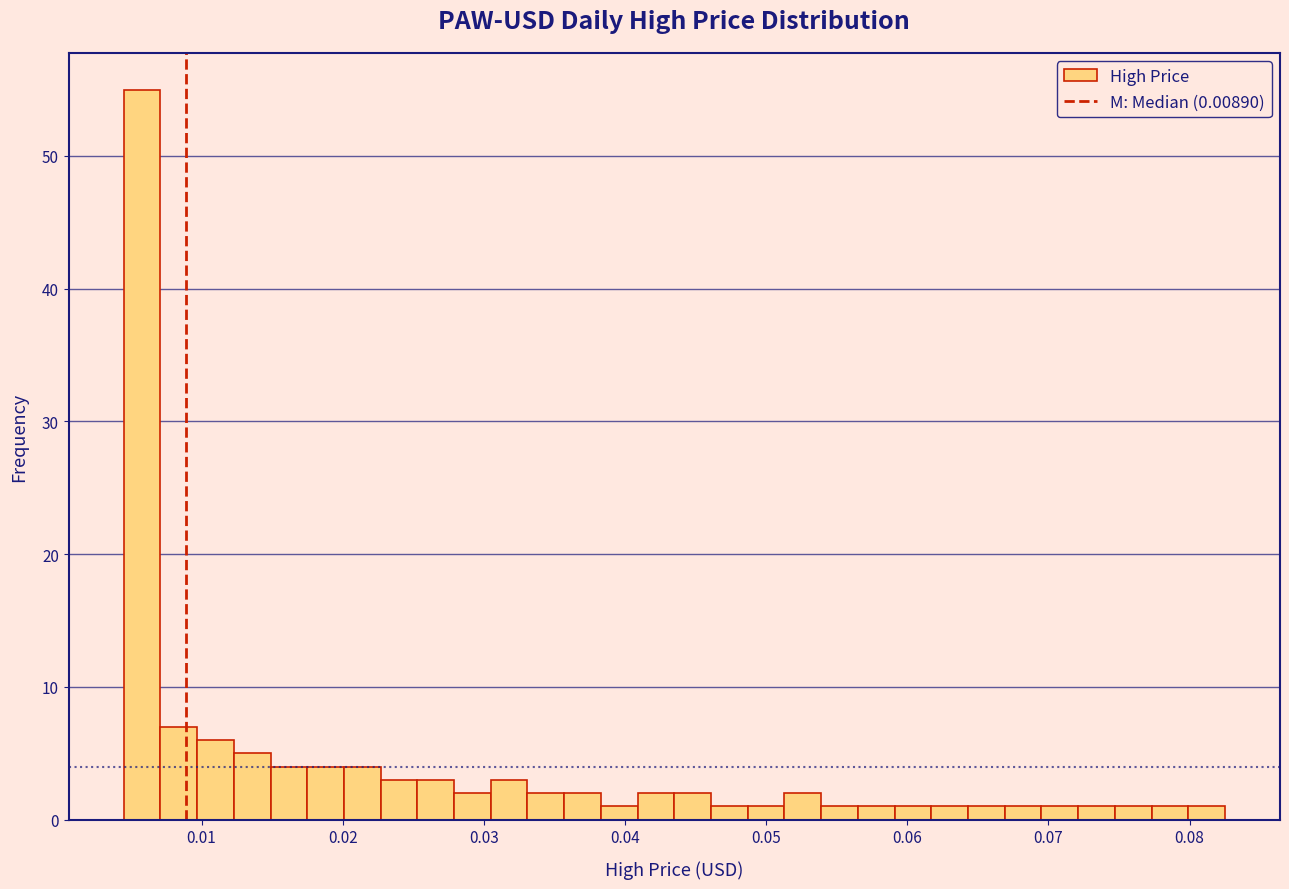

Around what value on the x-axis is the tallest bar? Give the approximate position of its centre, as read against the axis.

0.006